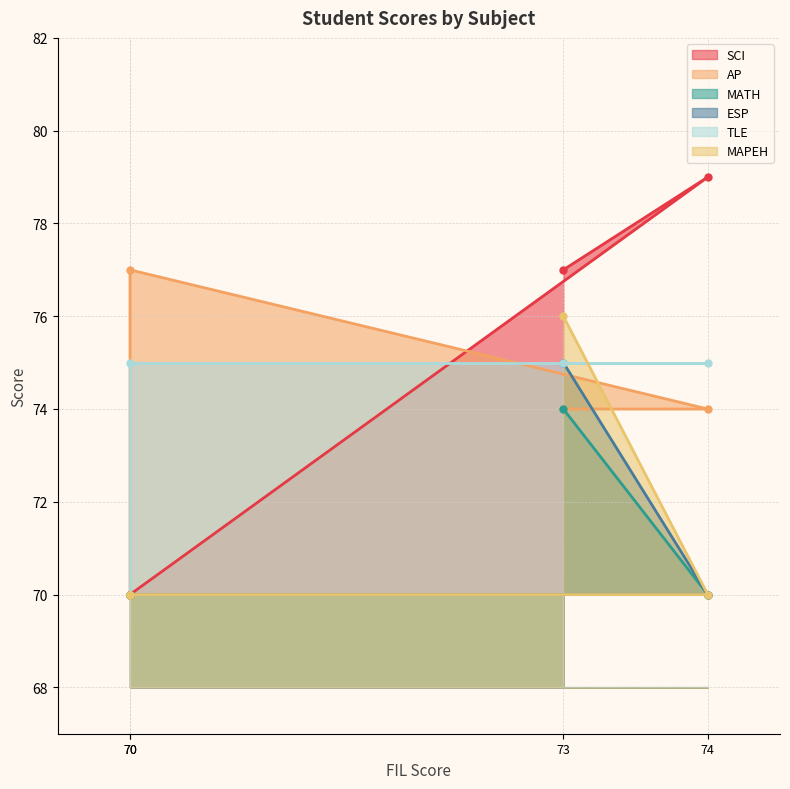

Does the chart have visible grid lines?

Yes